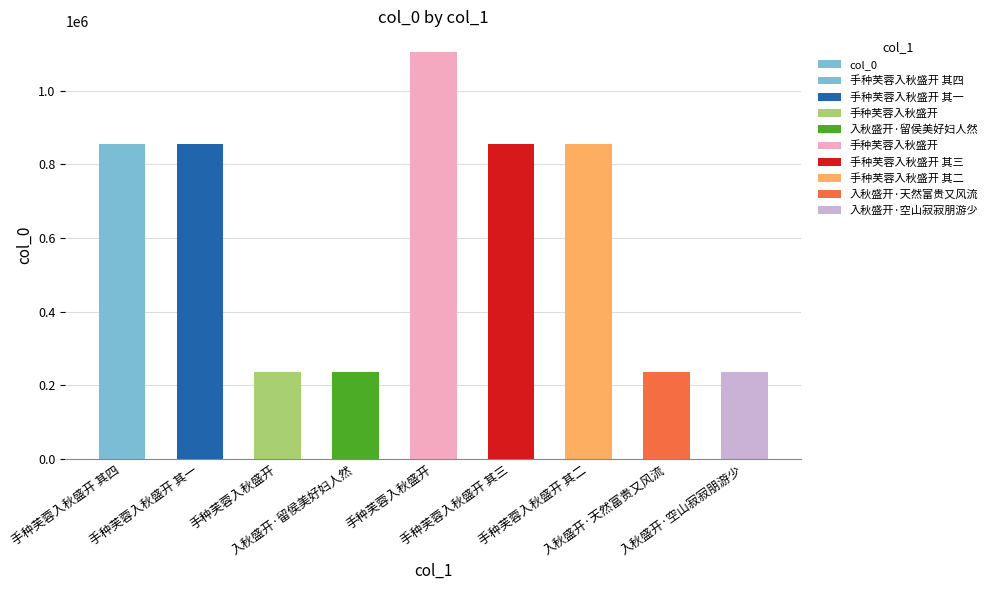

What is the difference between the values at 入秋盛开·天然富贵又风流 and 手种芙蓉入秋盛开 其三?

617742